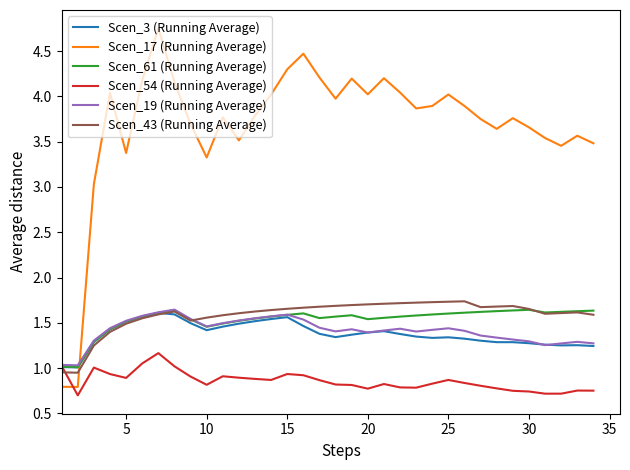

Which series has the largest total across all categories?

Scen_17 (Running Average)